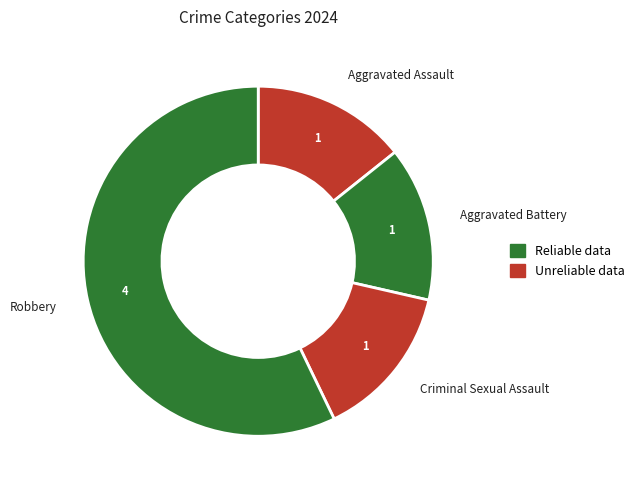

Count the number of slices in the pie.

4